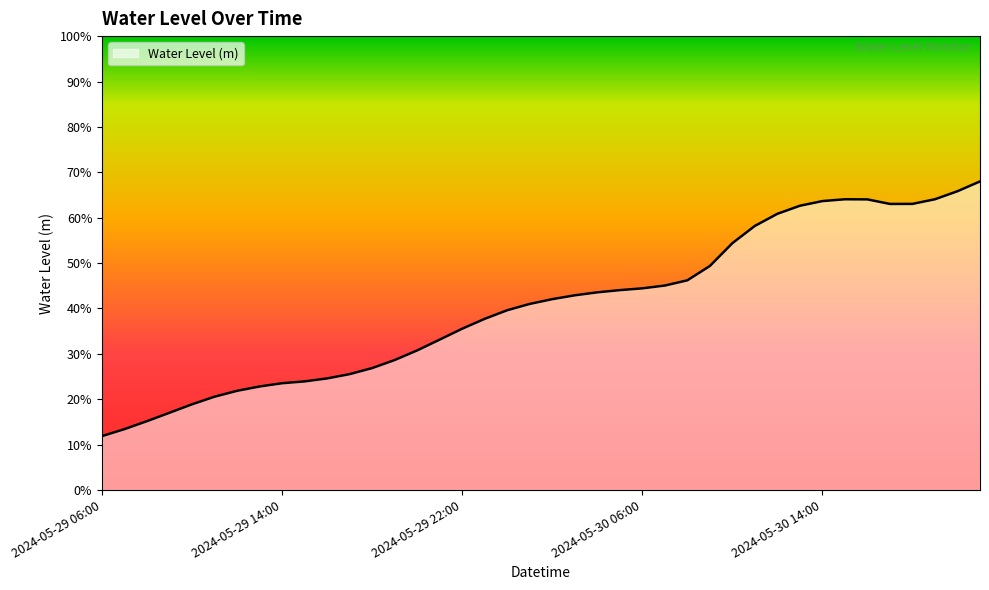

Does the chart have visible grid lines?

No